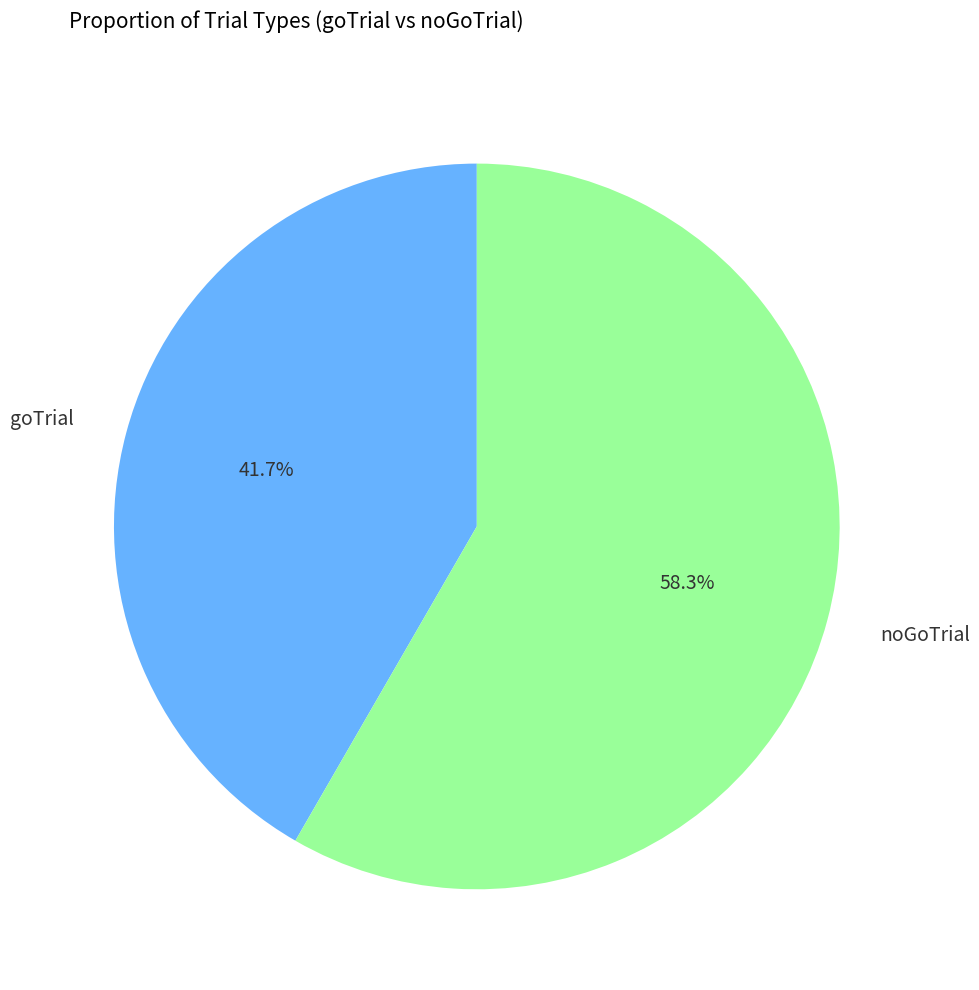

Does any single category account for the majority?

Yes